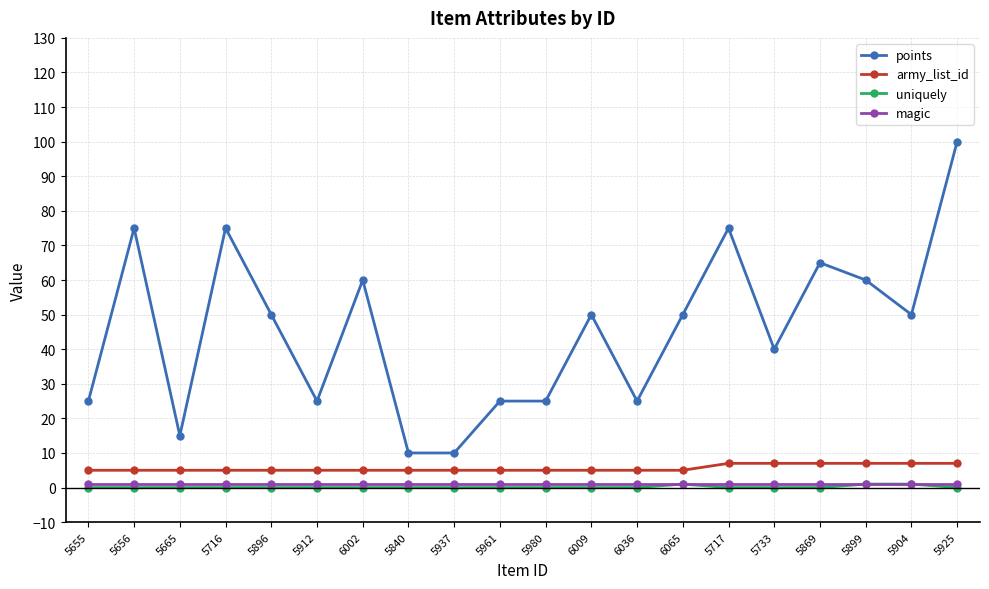

Which series has the largest total across all categories?

points